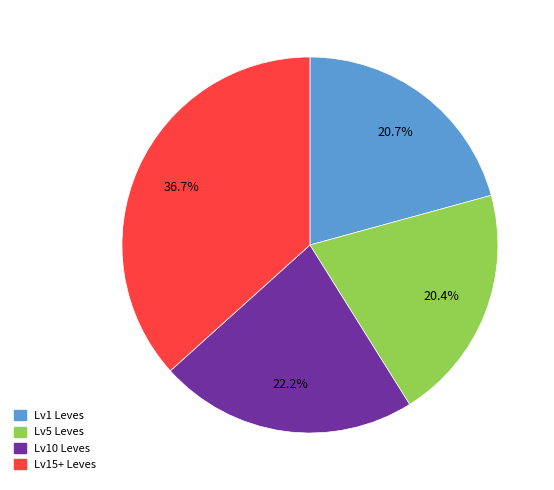

Does any single category account for the majority?

No